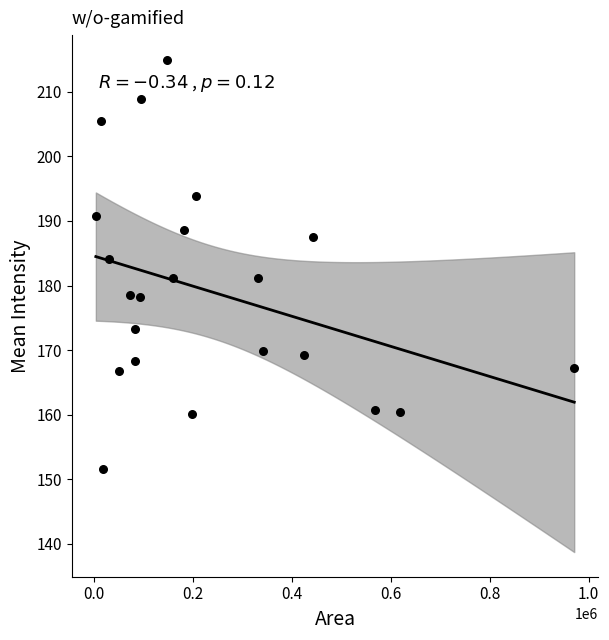

What is the range of X values (max minus min)?

966541.0